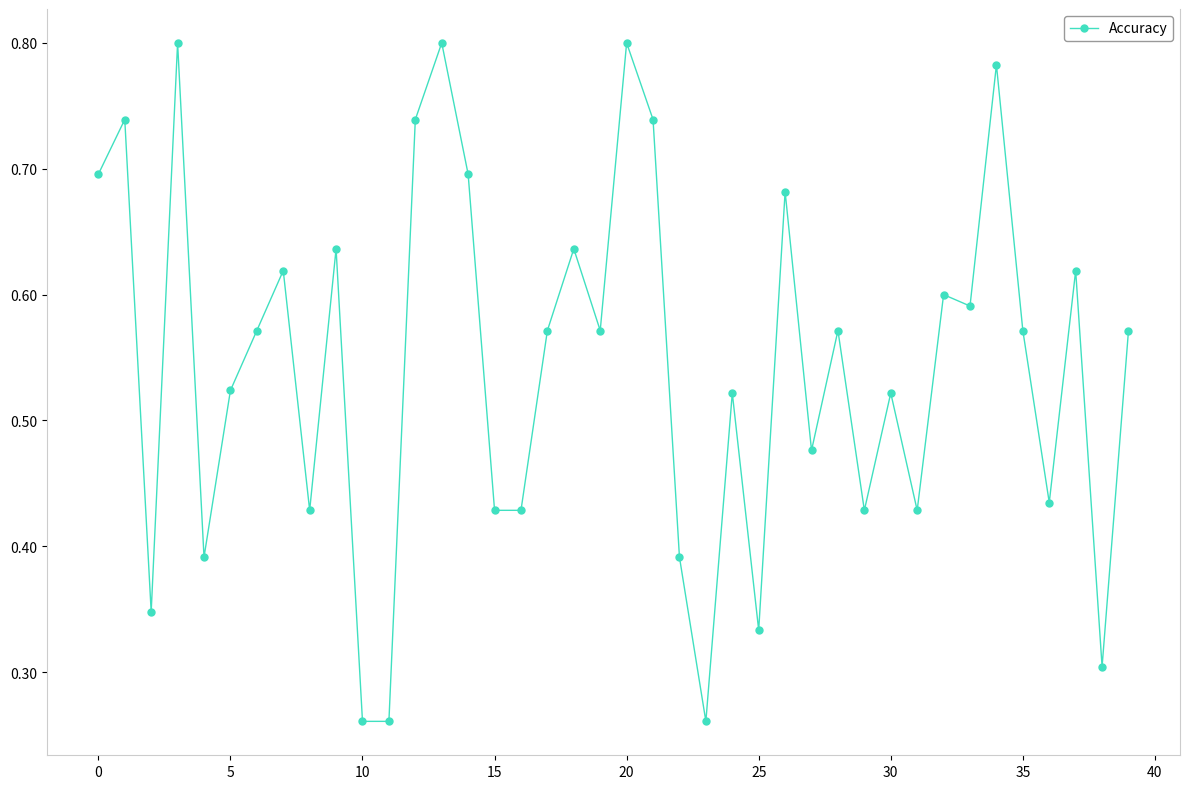

True or false: the data has more than 1 interior local peaks.

True